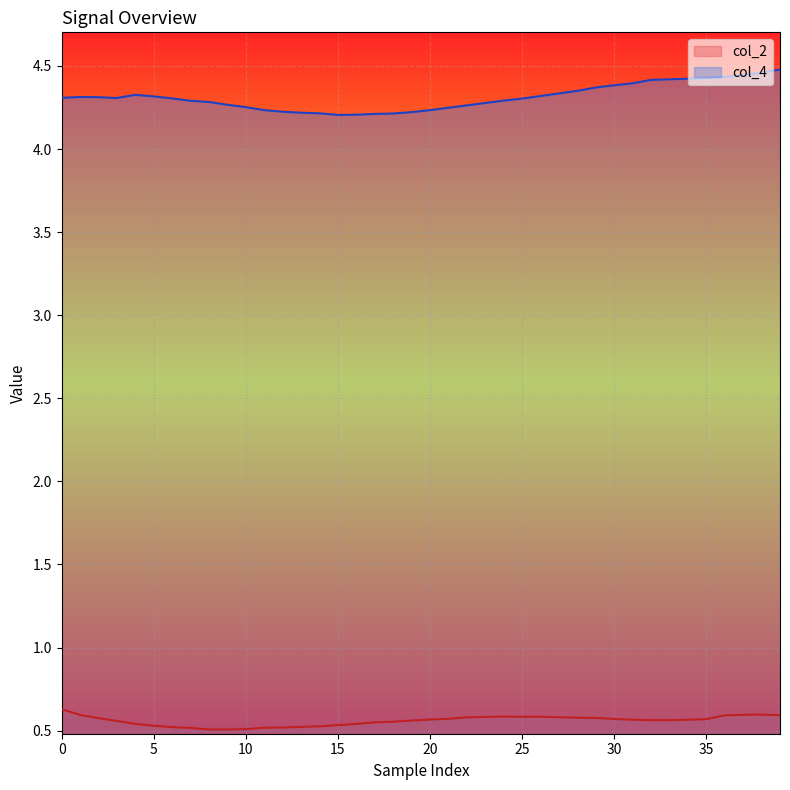

Which series has the widest spread of values?

col_4